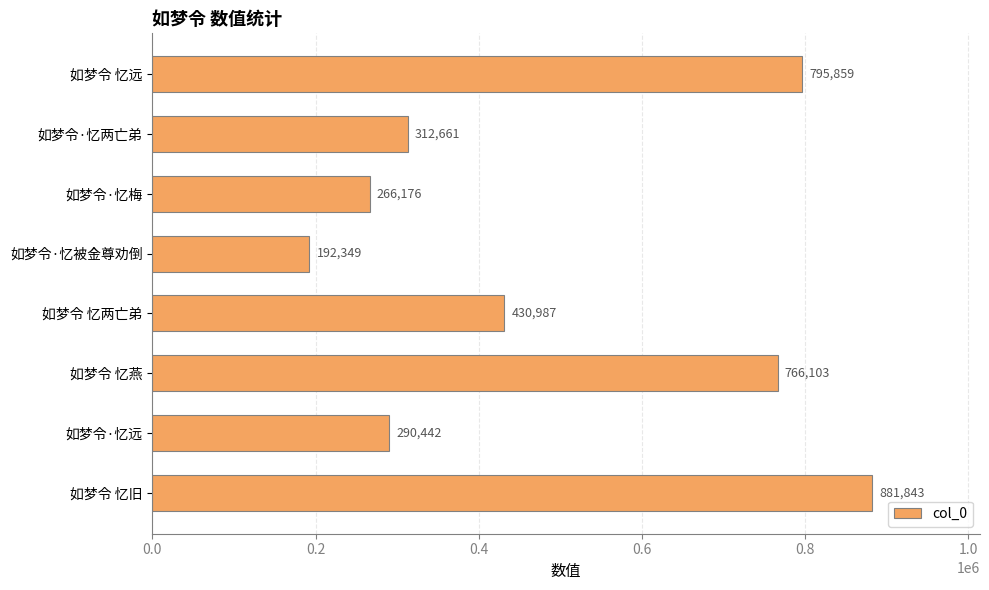

Reading top to bottom, what are all the values shown in this chart?

如梦令 忆远=795859	如梦令·忆两亡弟=312661	如梦令·忆梅=266176	如梦令·忆被金尊劝倒=192349	如梦令 忆两亡弟=430987	如梦令 忆燕=766103	如梦令·忆远=290442	如梦令 忆旧=881843